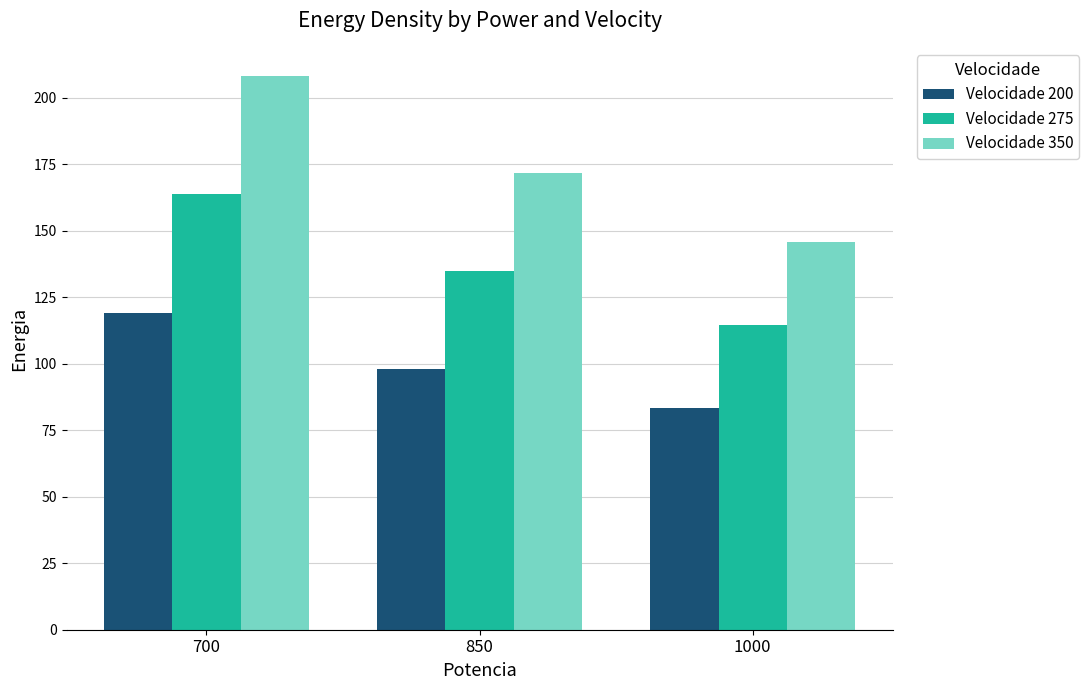

What is the average value of the Velocidade 275 series?

137.7